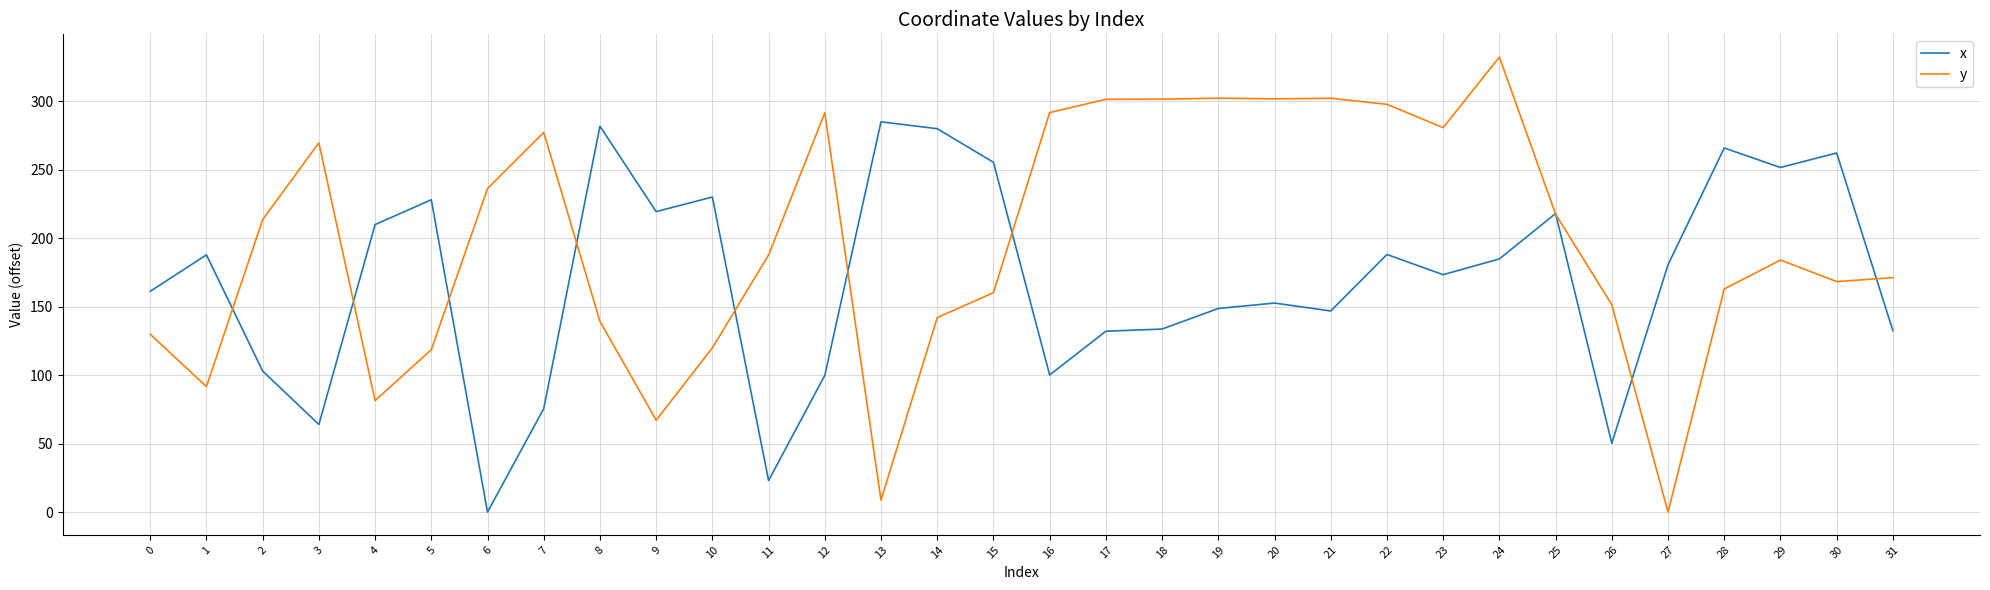

Rank the series at 14 from highest to lowest value.

x, y